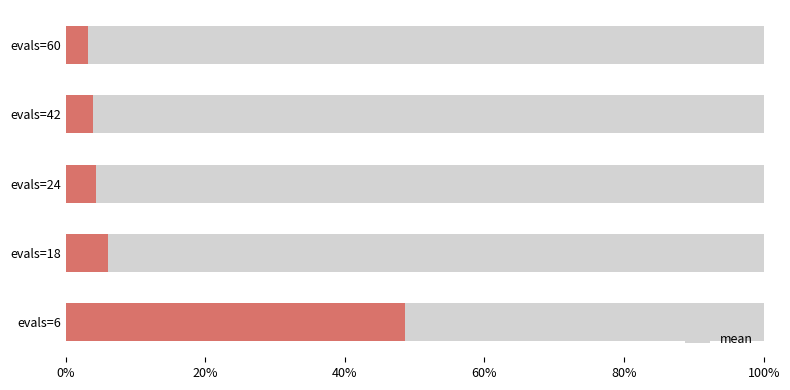

Reading right to left, what are all the values shown in this chart?

0.0	0.0	0.0	0.1	0.5